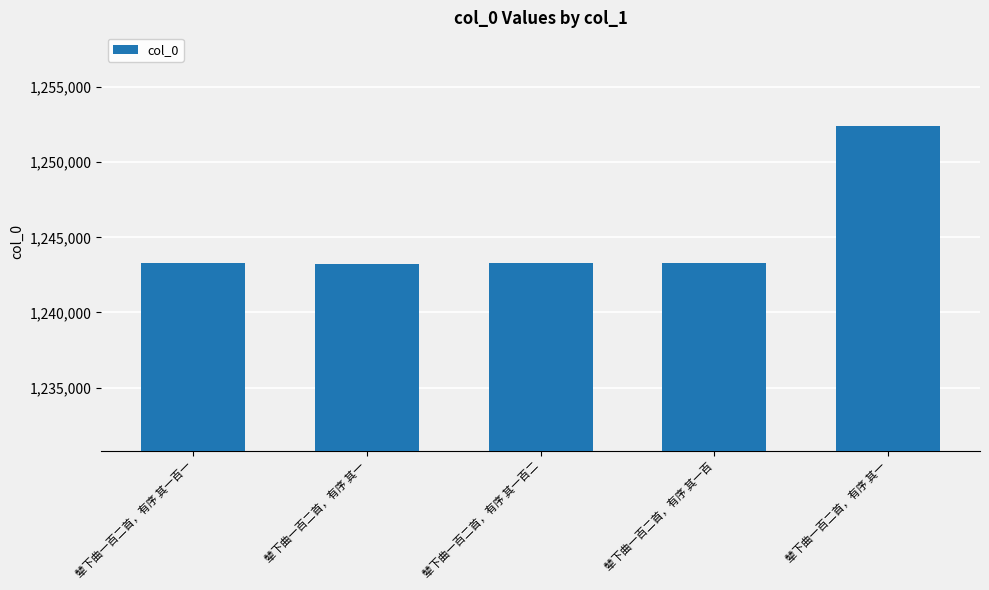

What is the ratio of the value at 辇下曲一百二首，有序 其一百 to the value at 辇下曲一百二首，有序 其一百一?

1.0